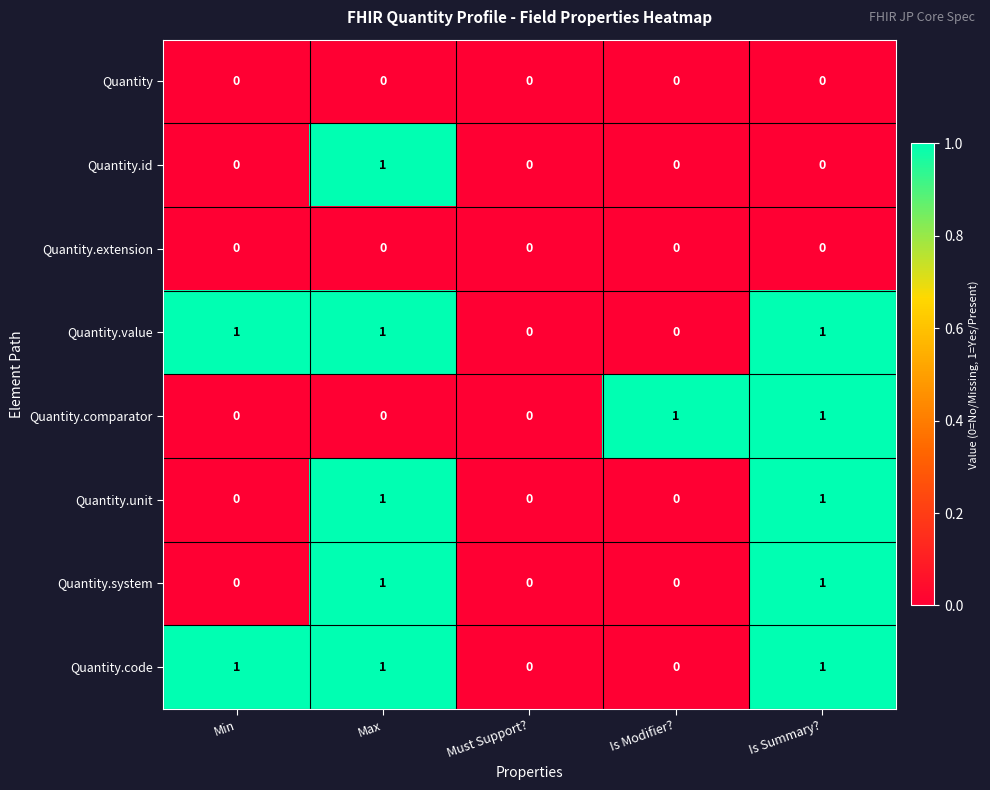

Is it true that Quantity.extension equals 0 at Is Modifier??

True